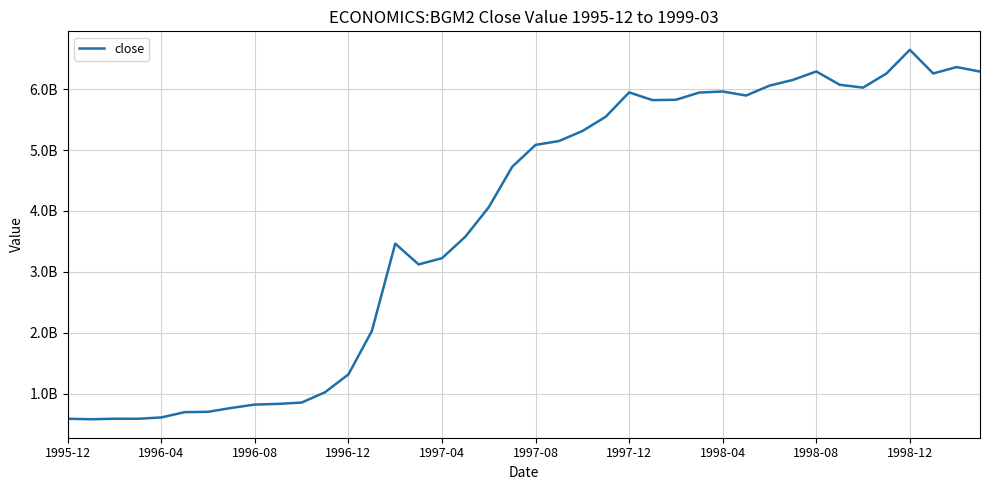

Does the chart display data point markers on the line(s)?

No